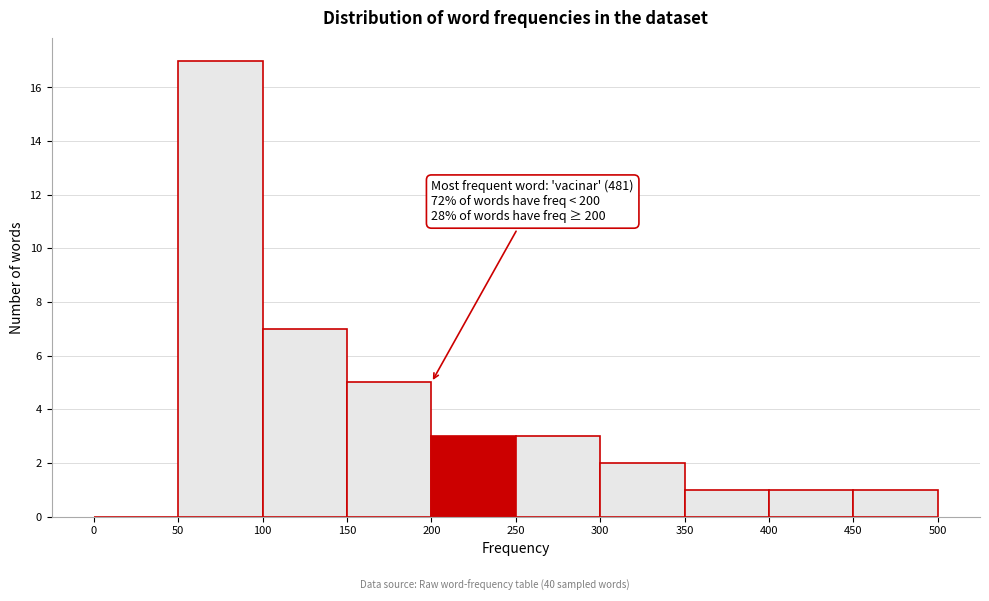

Which range on the x-axis has the tallest bar?

50 to 100